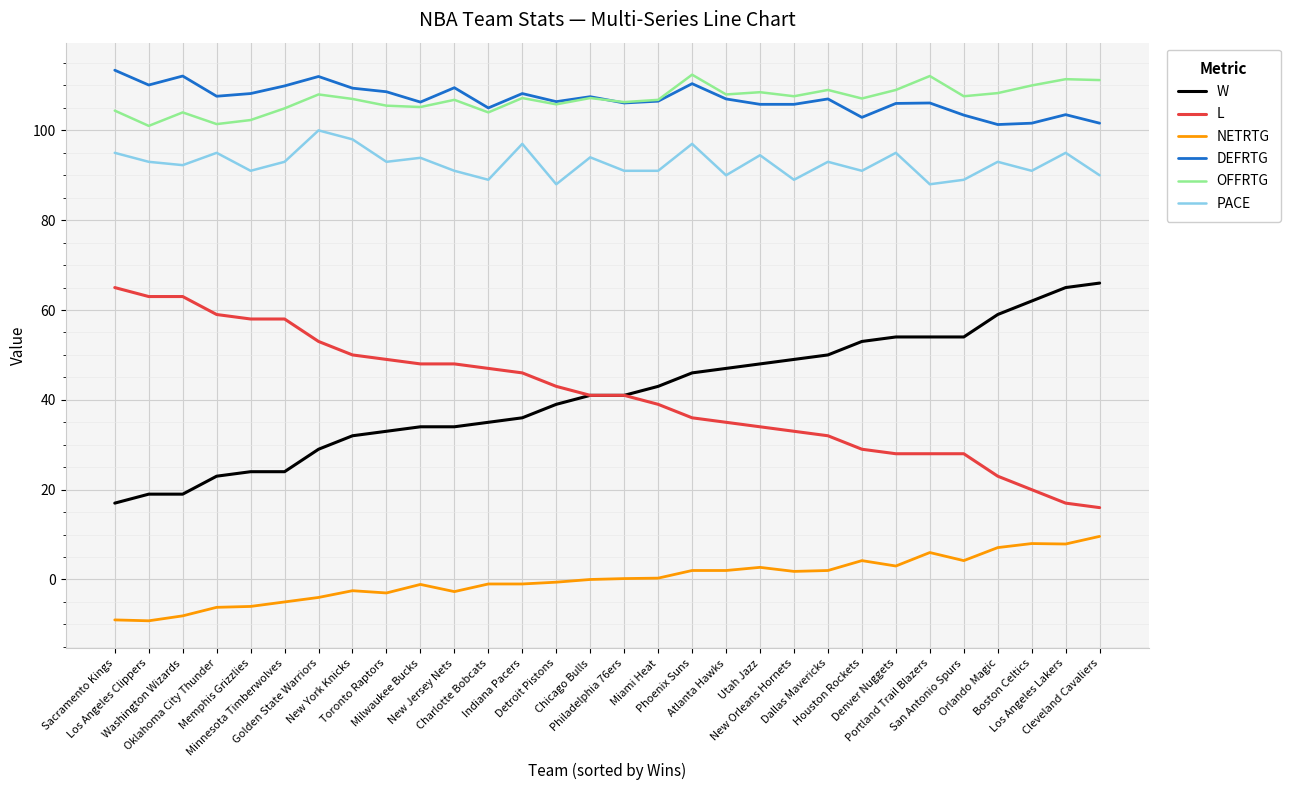

What is the smallest value displayed?

-9.2